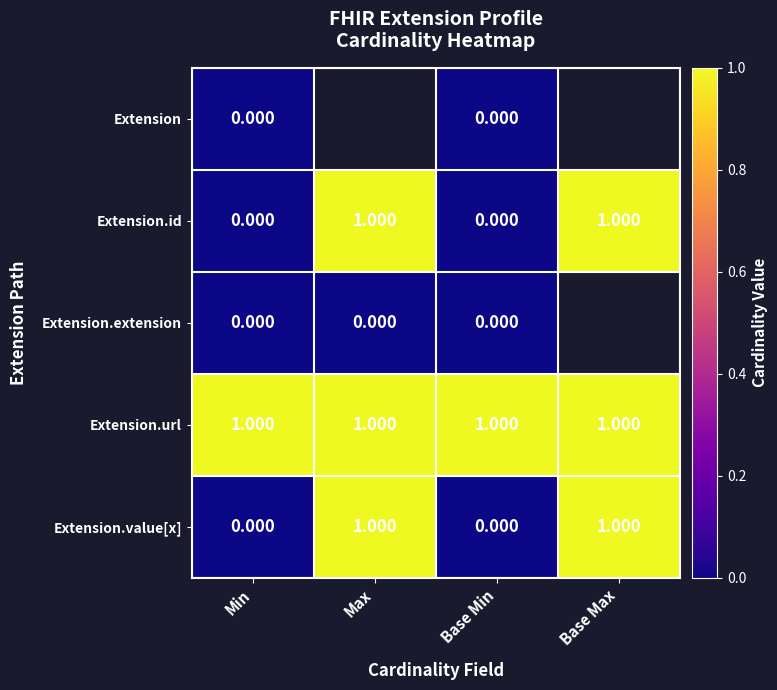

Count the number of data series in this chart.

5